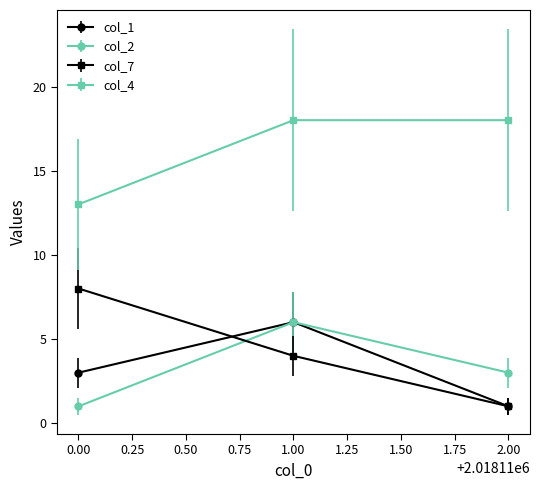

Between 1.00 and 2.00, which series saw the biggest shift?

col_1